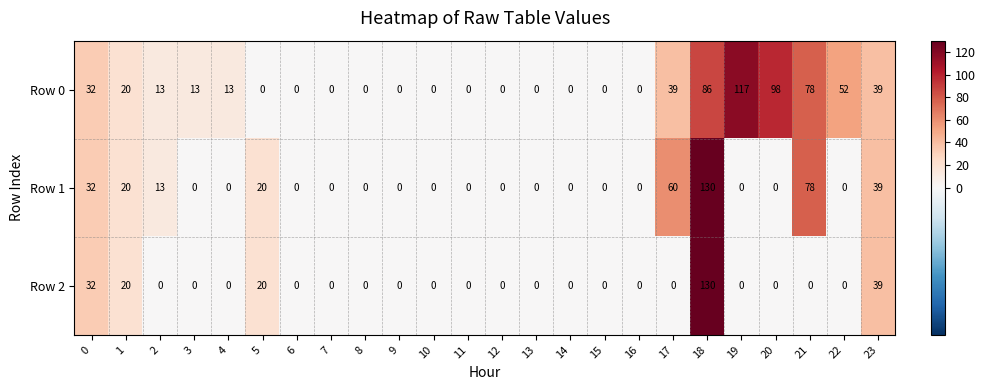

Rank the series by their average value, from lowest to highest.

Row 2, Row 1, Row 0